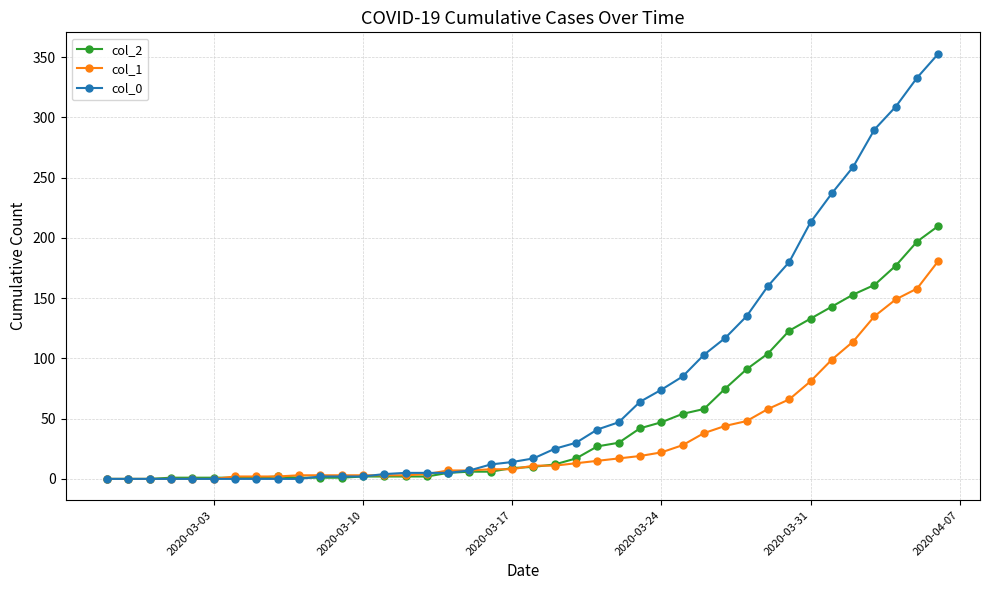

Which series has the largest total across all categories?

col_0